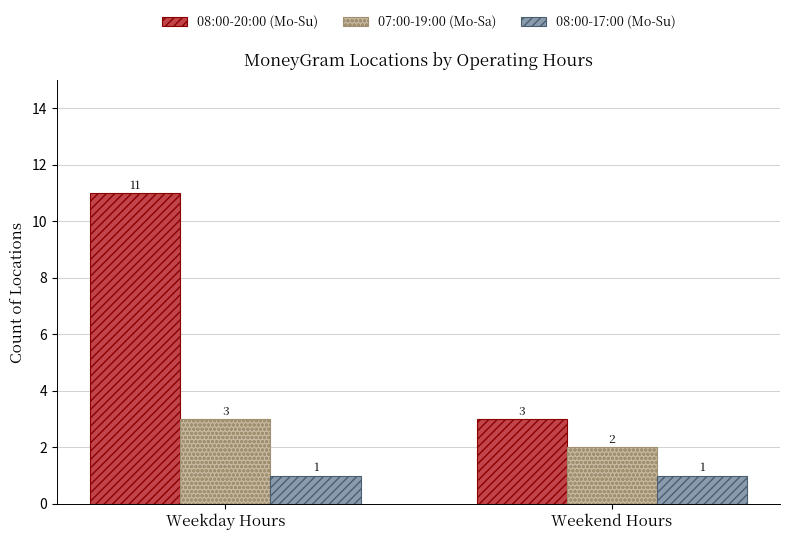

How many bars are there in total?

6